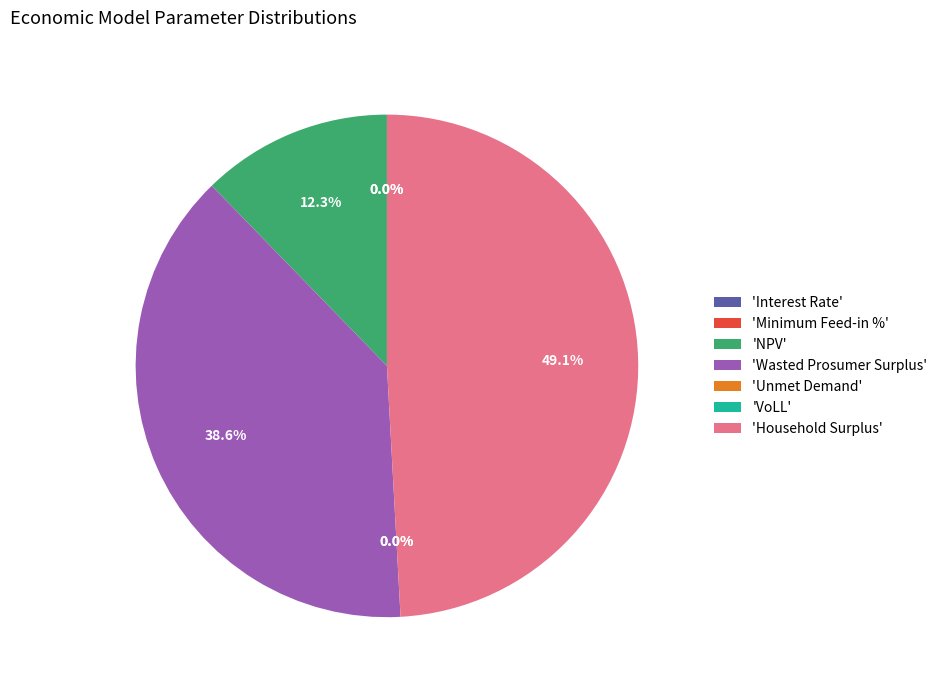

The Unmet Demand slice represents 9% of the pie. True or false?

False